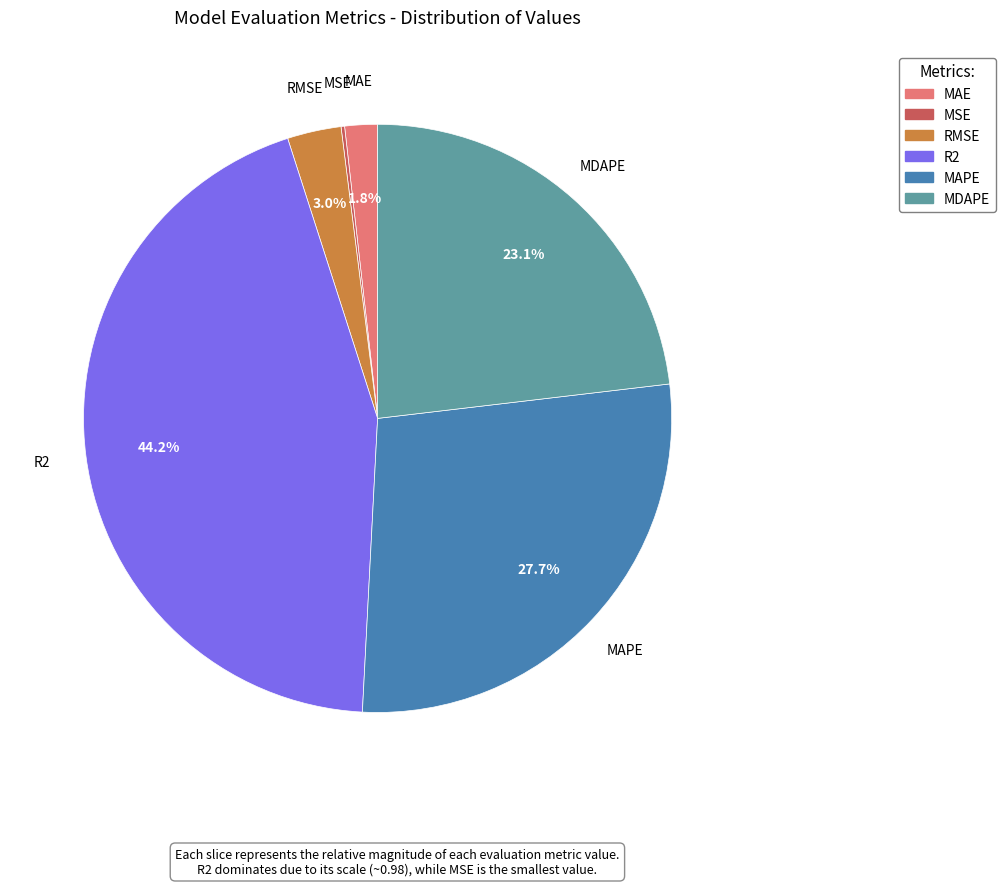

What is the largest slice in the pie chart?

R2